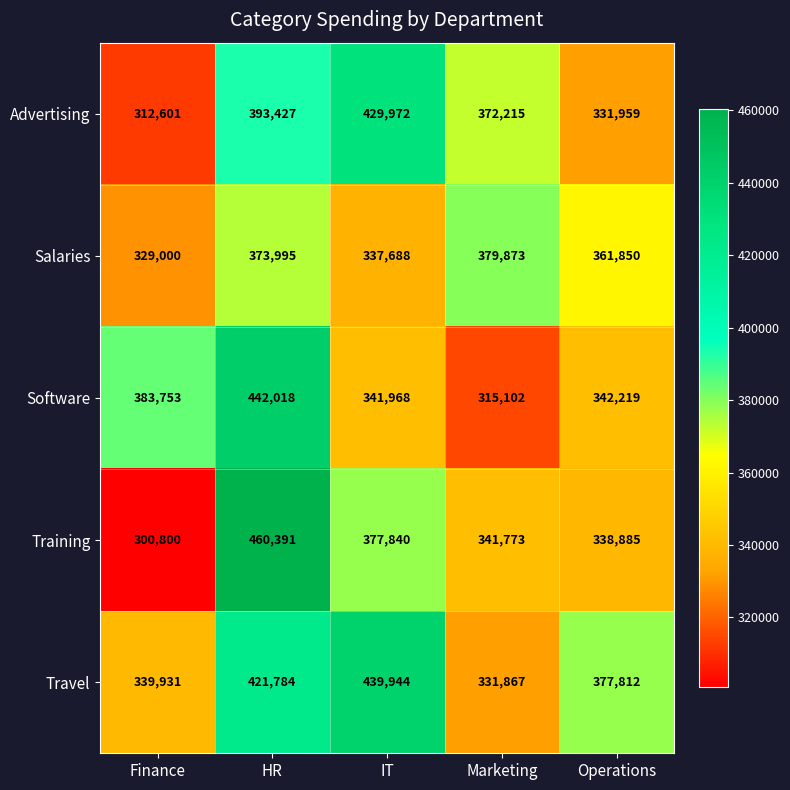

How many data points does each series have?

5